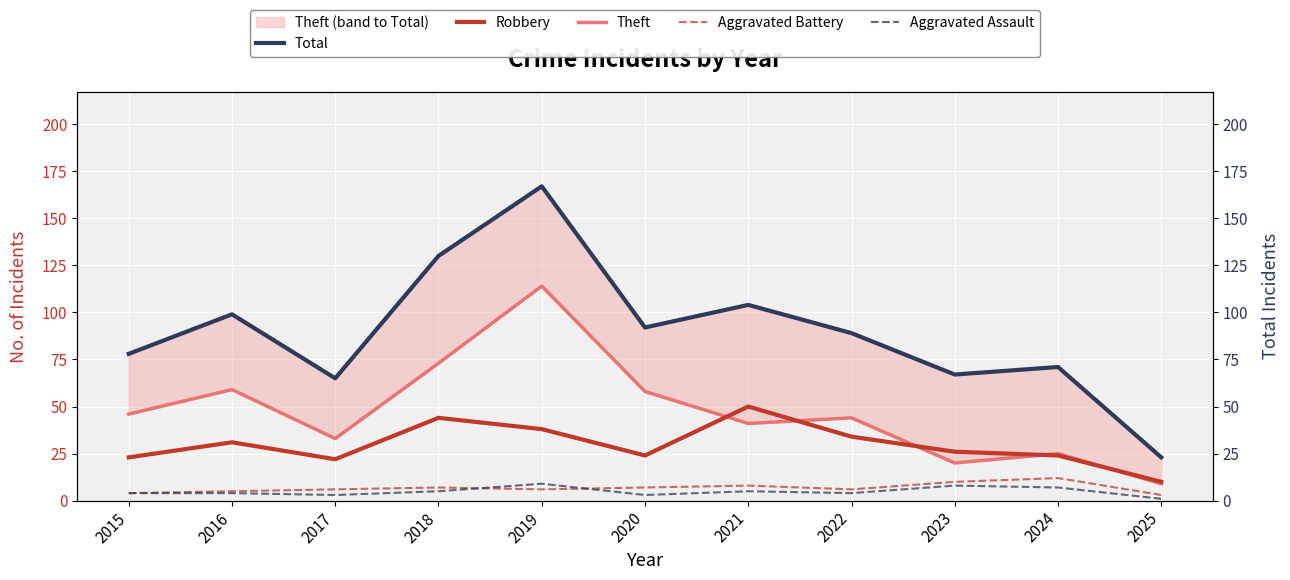

At which label does Aggravated Battery reach its peak?

2024